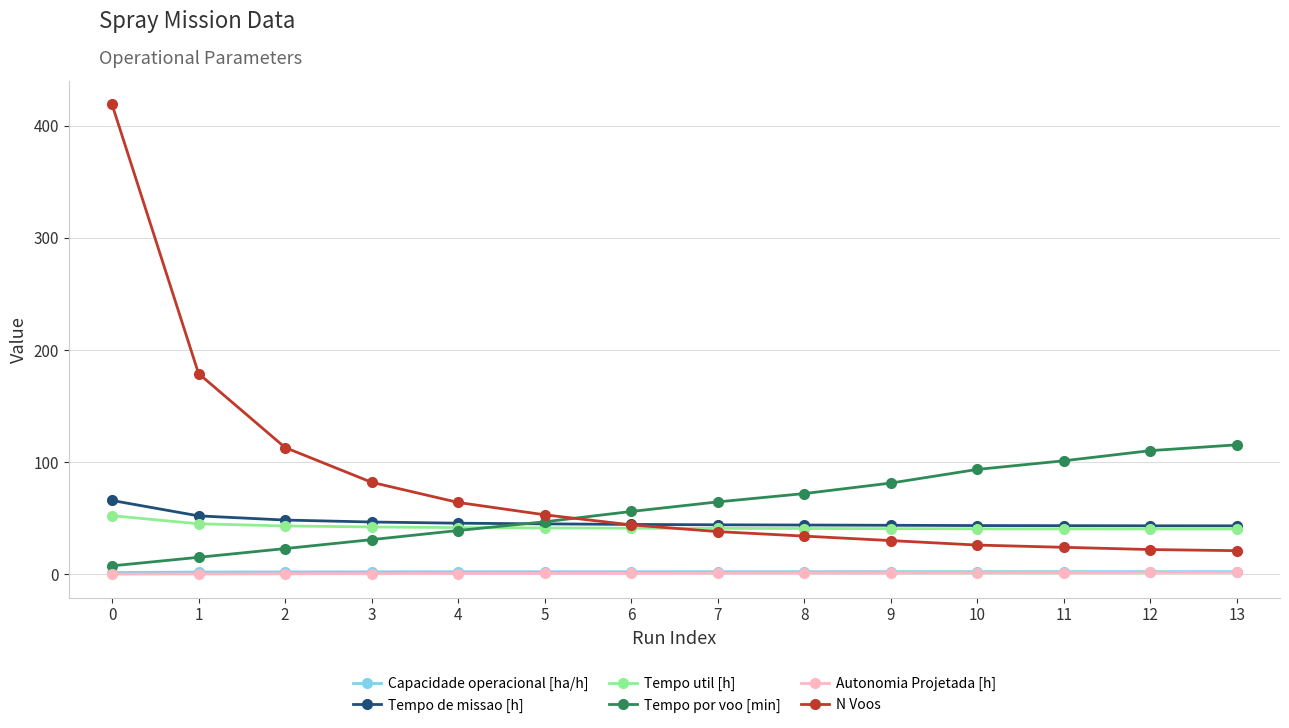

What is the difference between the highest and lowest values at 10?

92.1